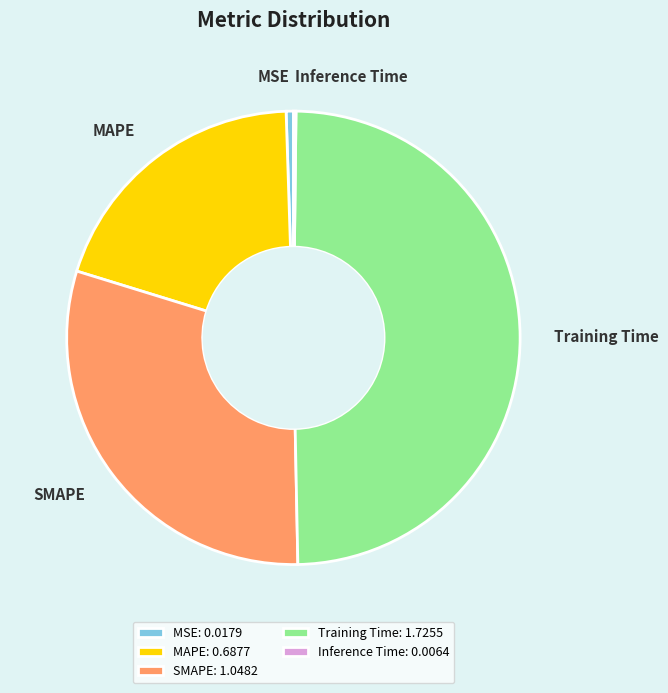

The SMAPE slice represents 30% of the pie. True or false?

True